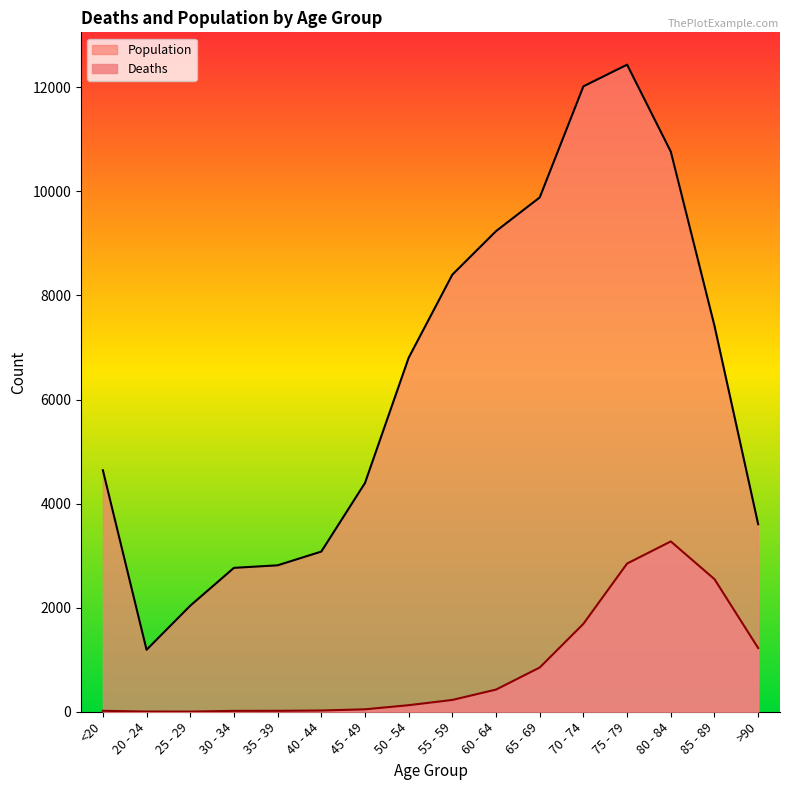

How many data points in Deaths are above 227?

7